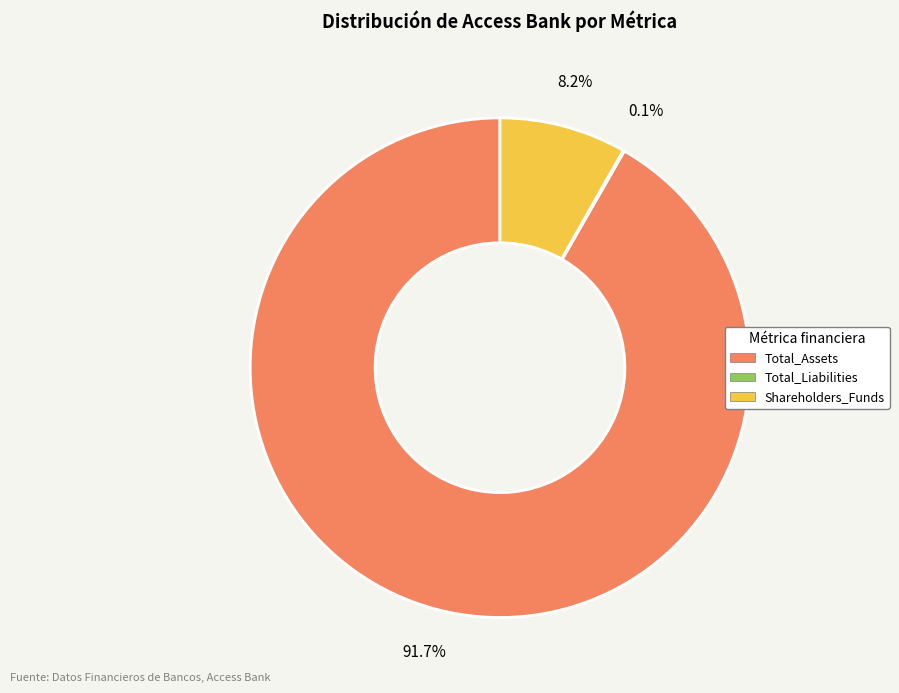

To the nearest percent, what portion does Total_Assets represent?

92%